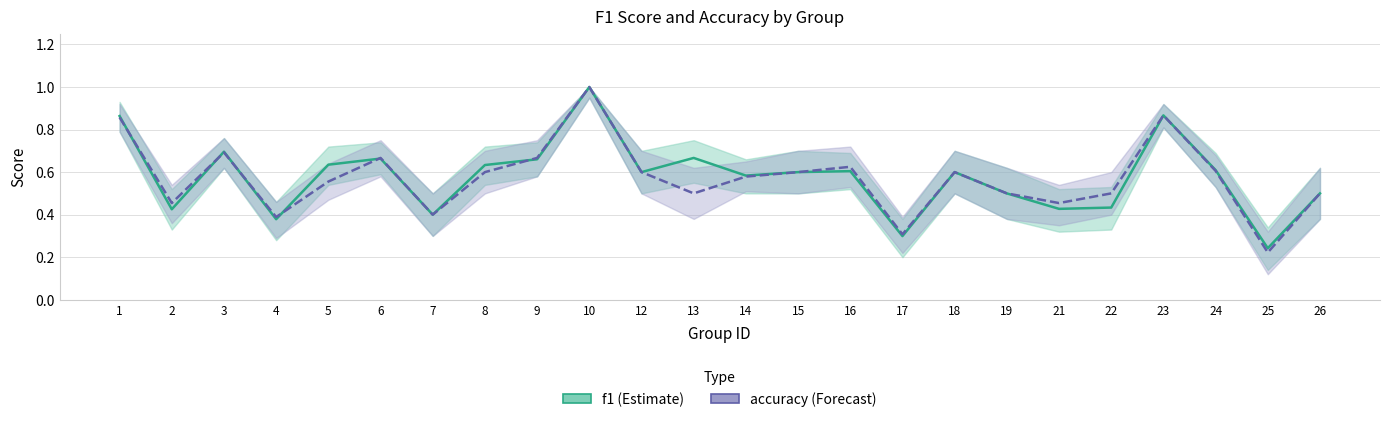

At which label is f1 closest to 0?

25